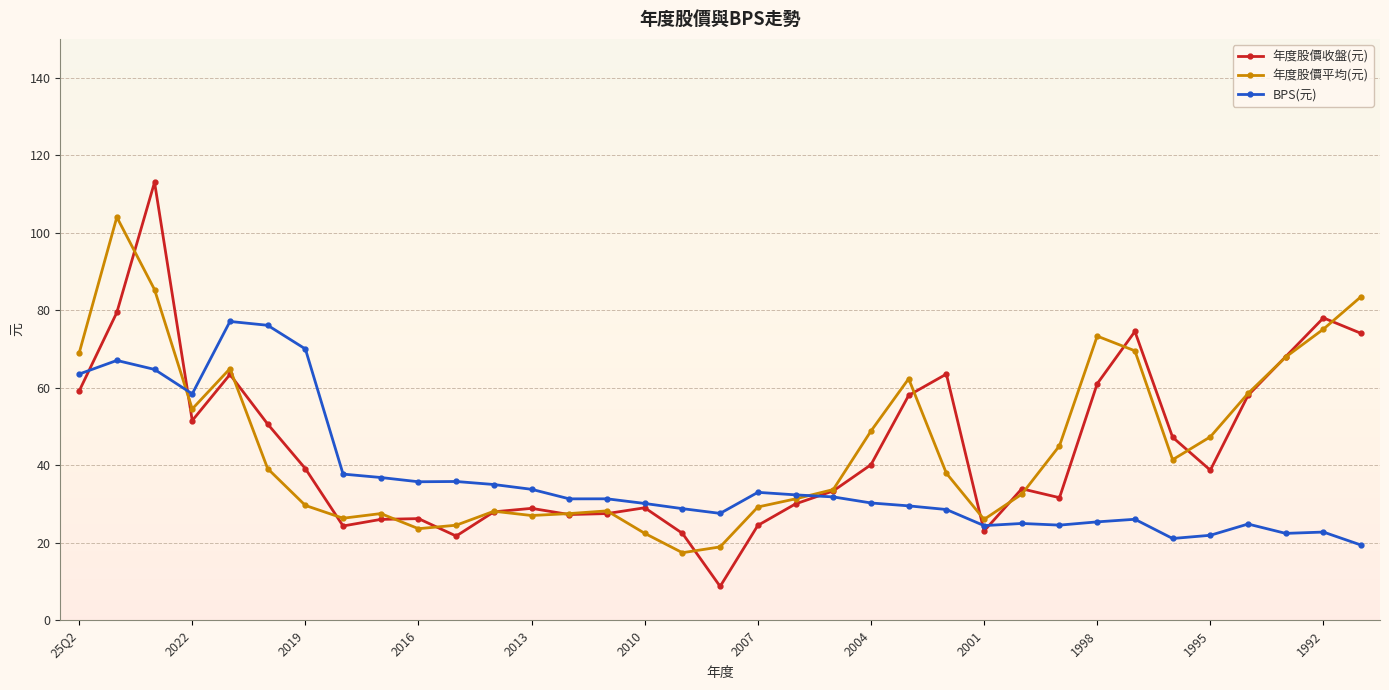

True or false: 年度股價收盤(元) and 年度股價平均(元) intersect in this chart.

True